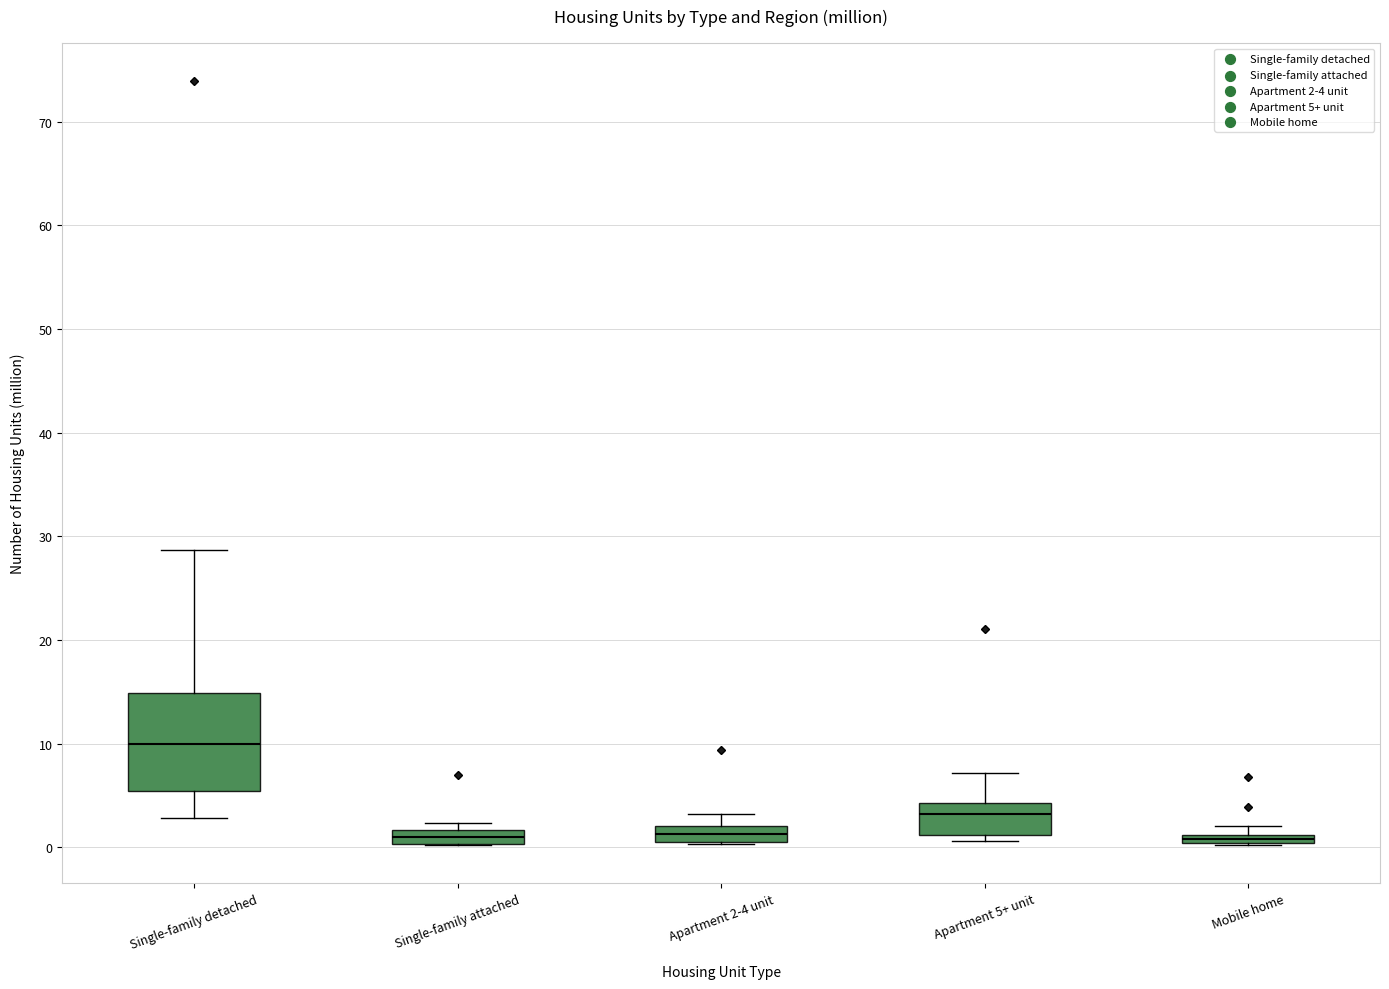

Where is the upper edge of the box for Apartment 5+ unit on the y-axis? The values are not printed on the chart, so give them approximately, as read against the axis.

4